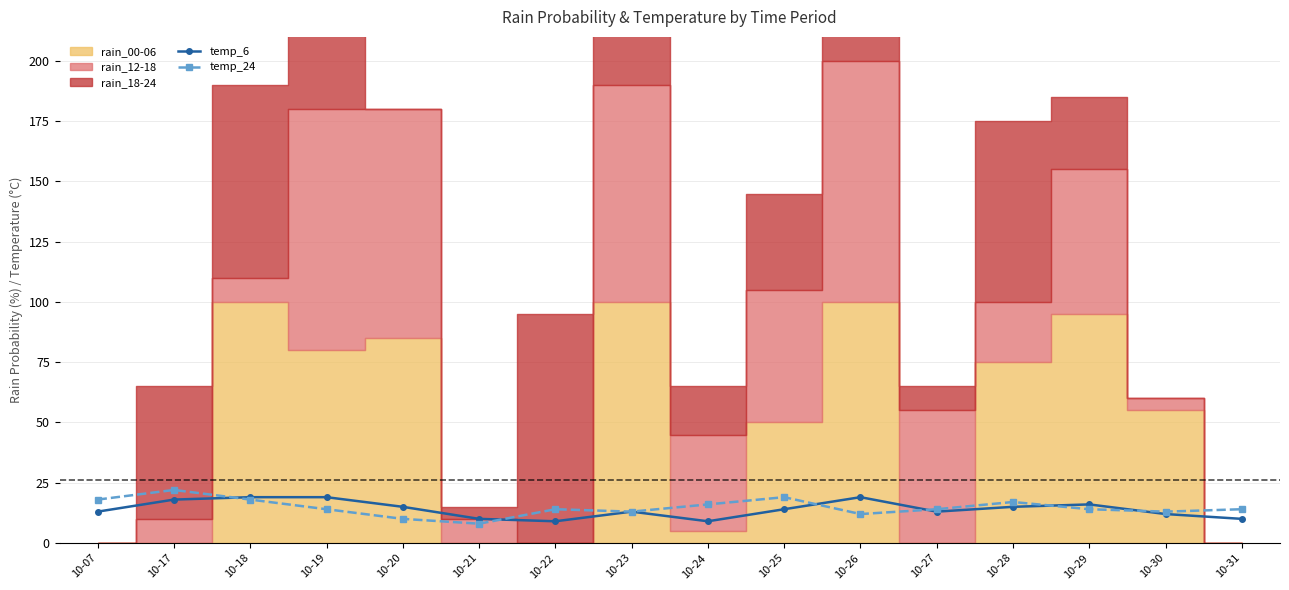

True or false: temp_24 and temp_6 cross at least once.

True